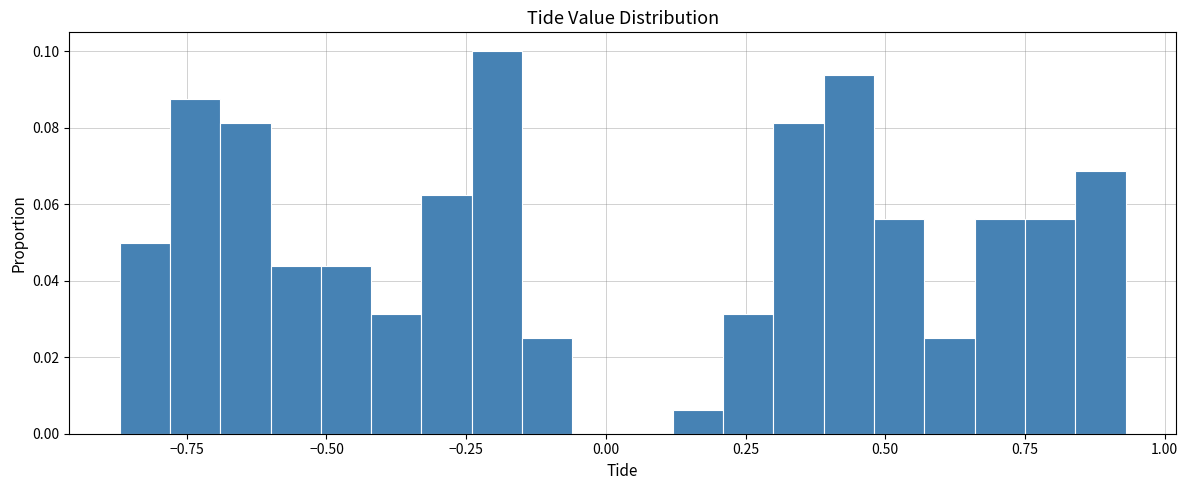

Around what value on the x-axis is the tallest bar? Give the approximate position of its centre, as read against the axis.

-0.20